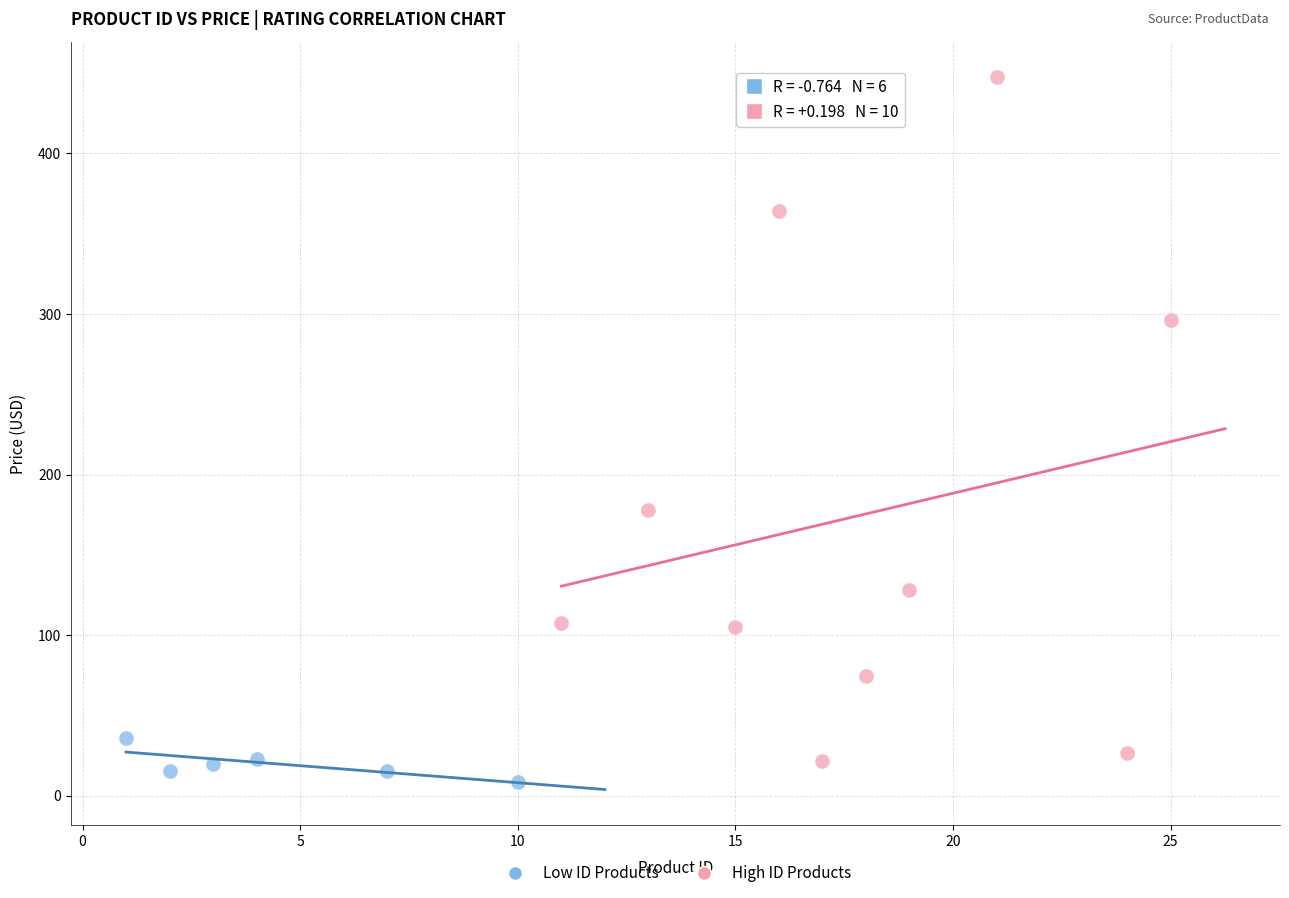

Which series has the widest spread of Y values?

High ID Products